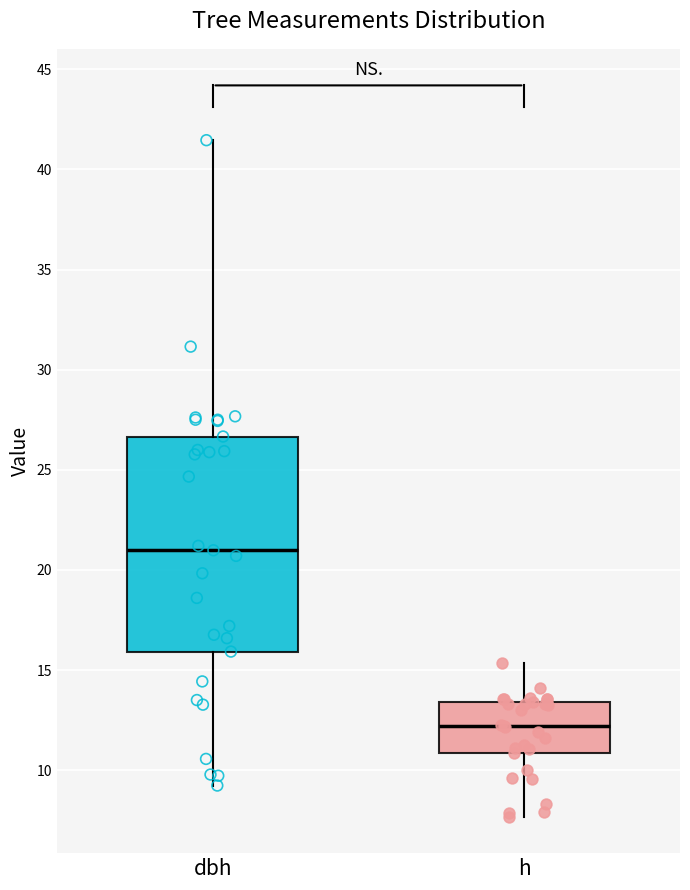

Reading left to right, read every box against the y-axis: the position of its median line, the range the box covers, and the ends of its whiskers. The values are not printed on the chart, so give them approximately, as read against the axis.

dbh: median 21.0, box 16.0 to 26.5, whiskers 9.0 to 41.5
h: median 12.0, box 11.0 to 13.5, whiskers 7.5 to 15.5